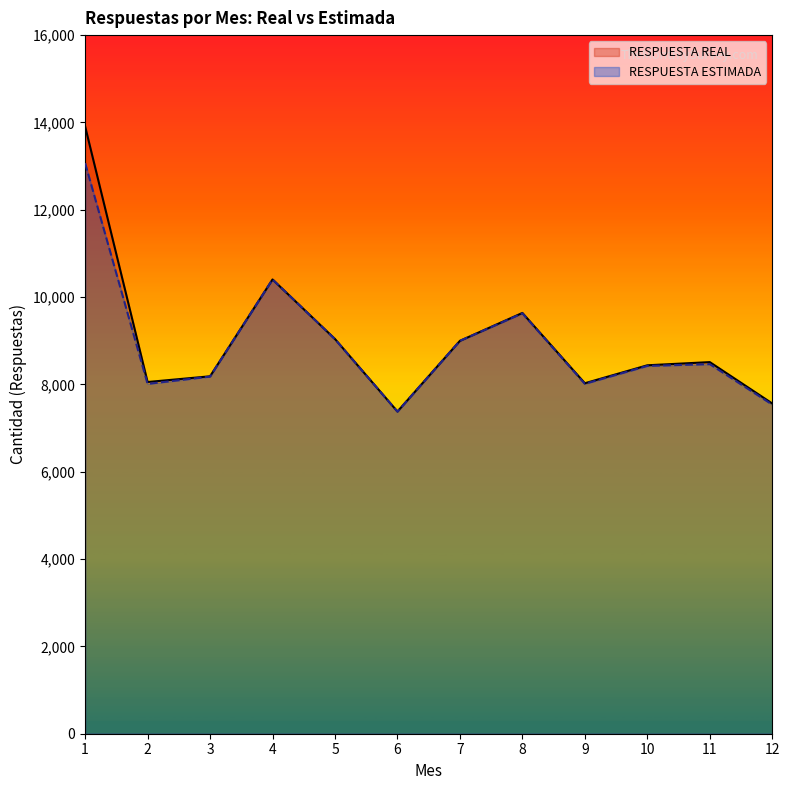

Which series has the widest spread of values?

RESPUESTA REAL